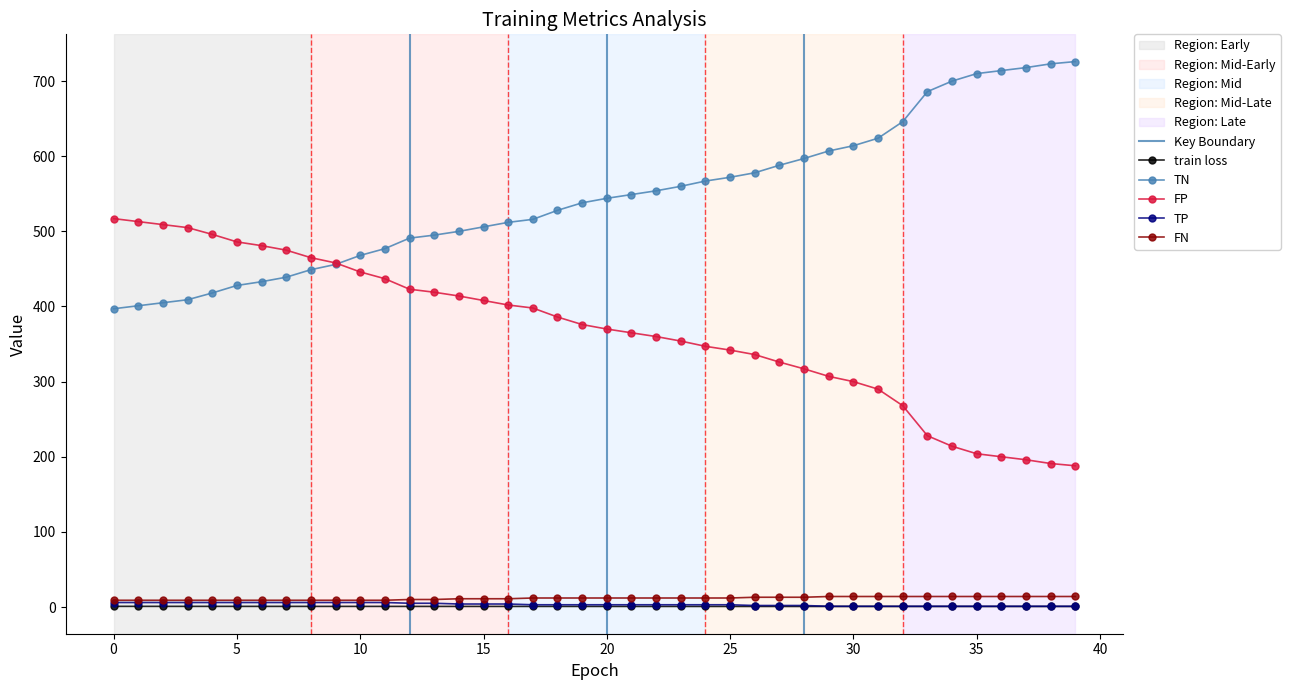

True or false: train loss and FP intersect in this chart.

False